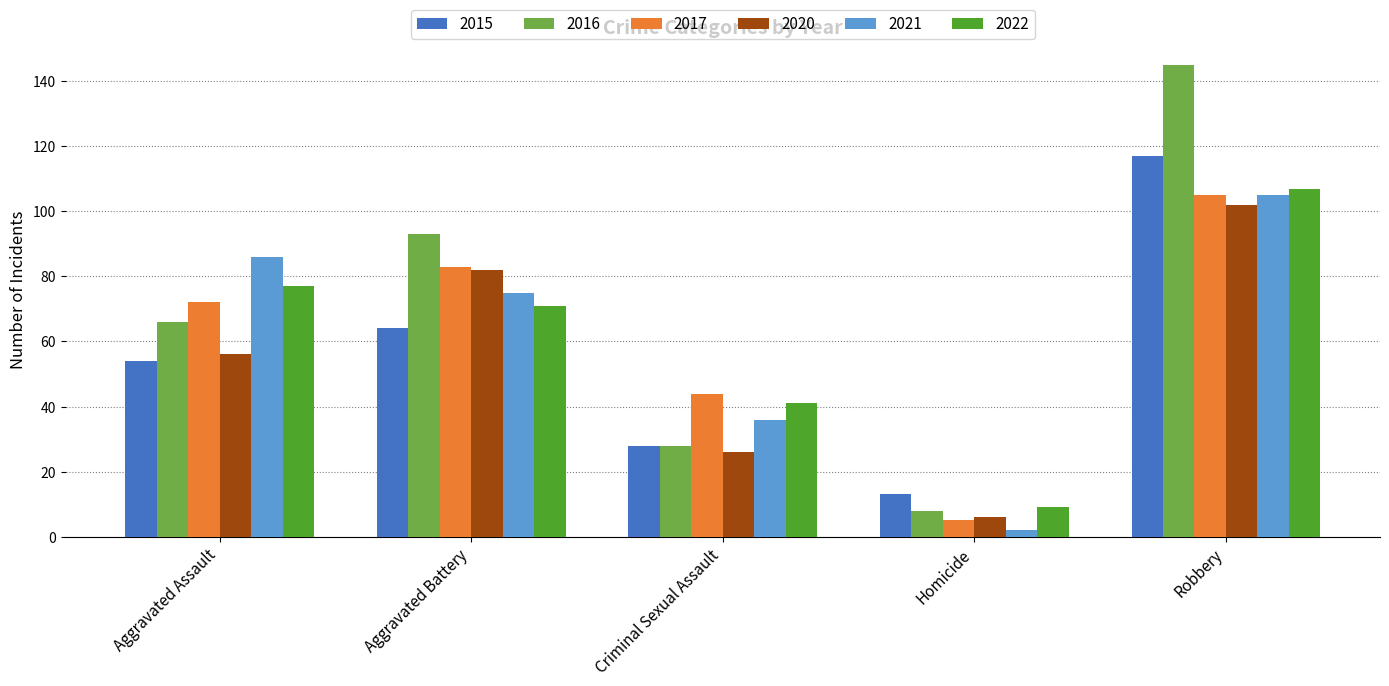

At which label is 2016 closest to 76?

Aggravated Assault